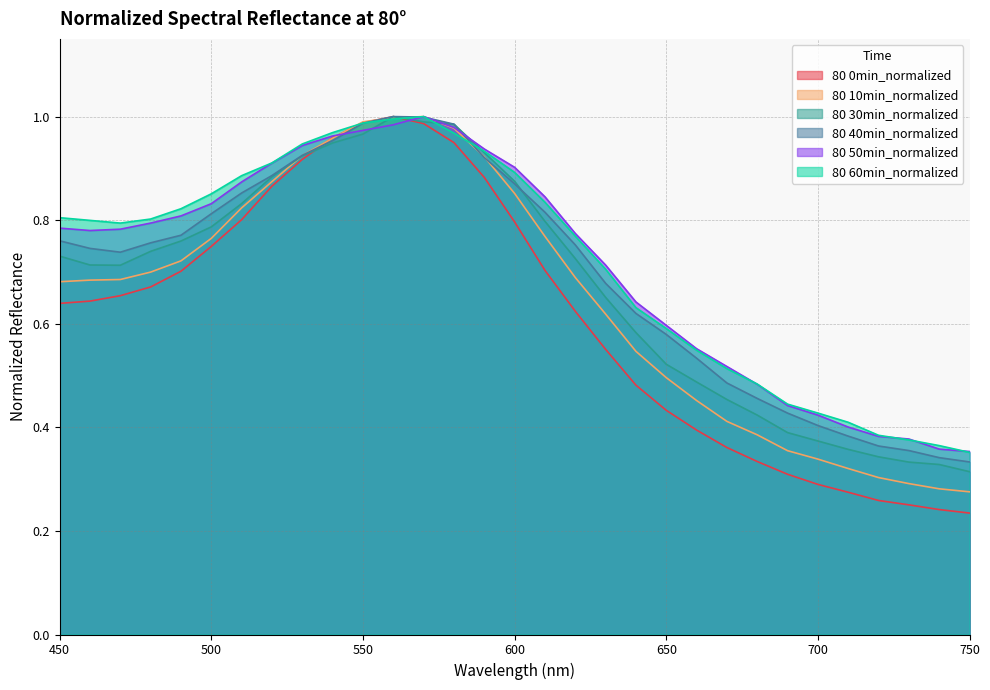

What is the value of the 80 10min_normalized point at the 16th from the left?

0.9